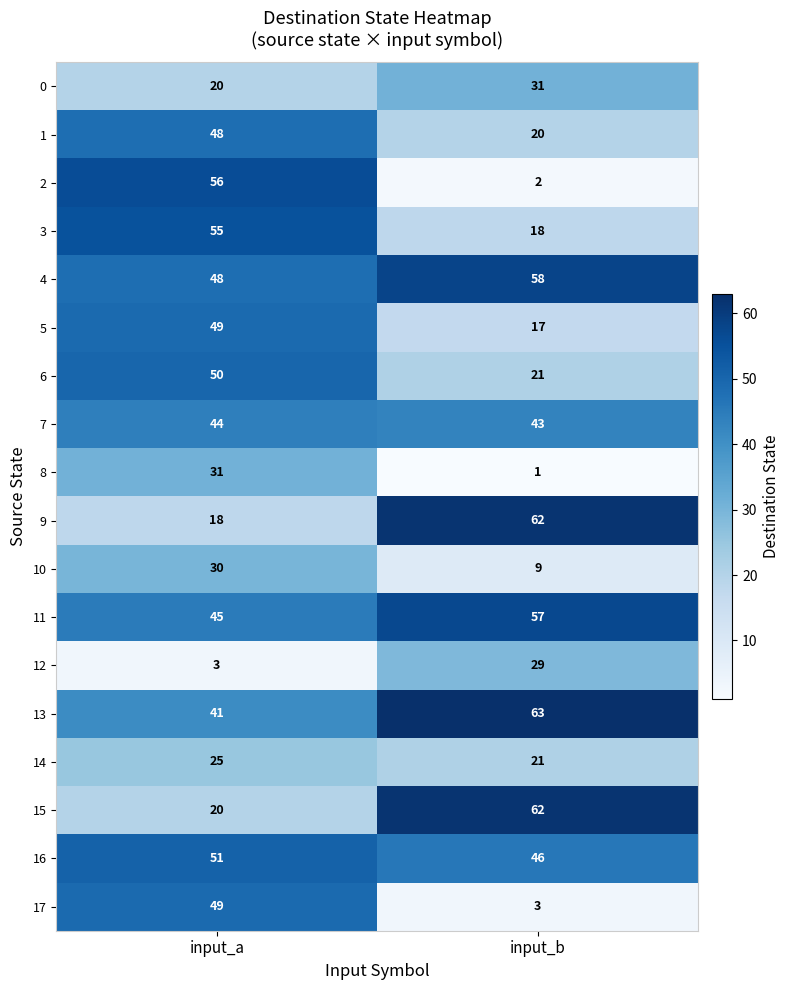

What is the maximum value shown in the chart?

63